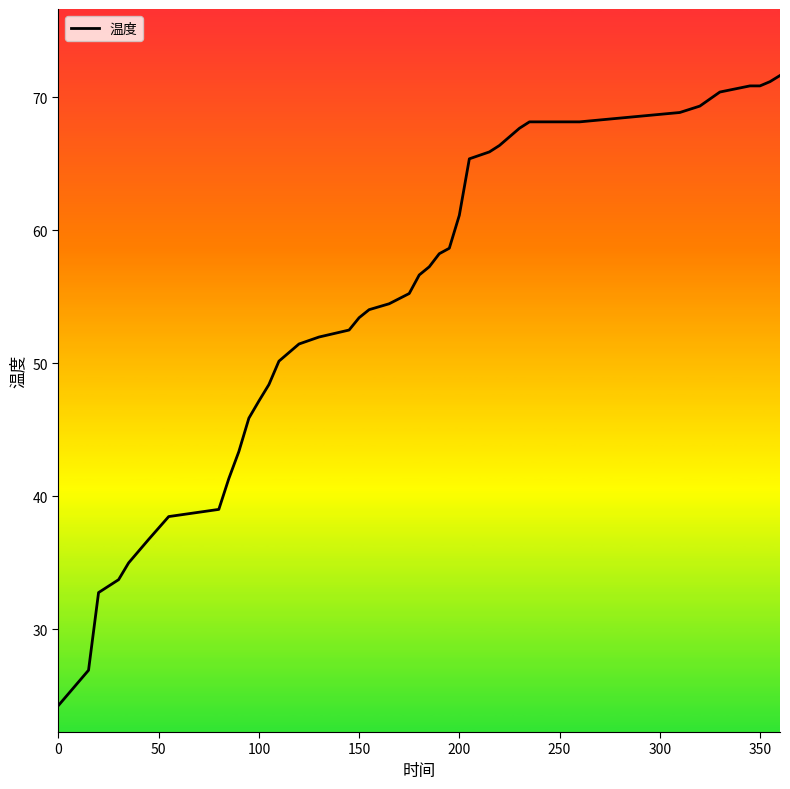

Does the chart display data point markers on the line(s)?

No